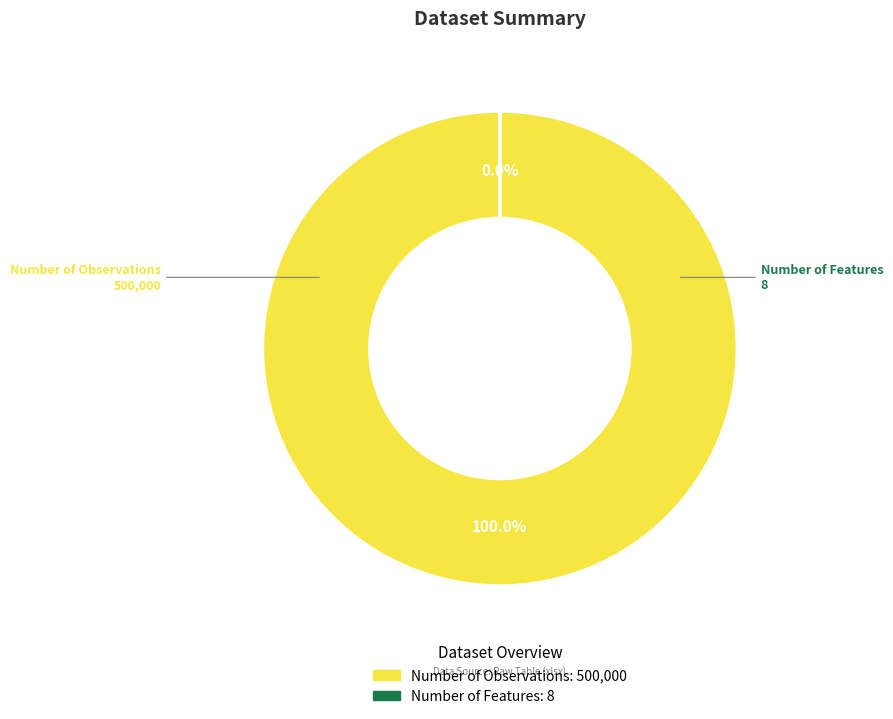

Combined, what portion of the pie is Number of Observations and Number of Features?

100.0%